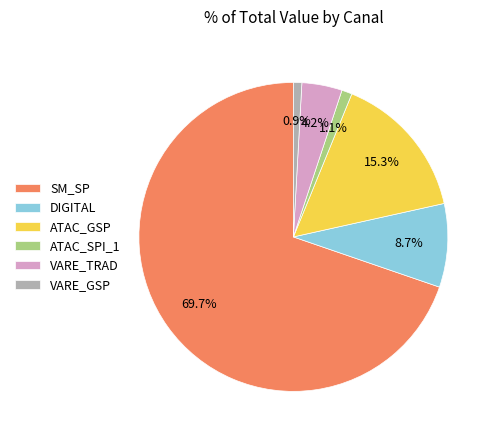

Count the number of slices in the pie.

6